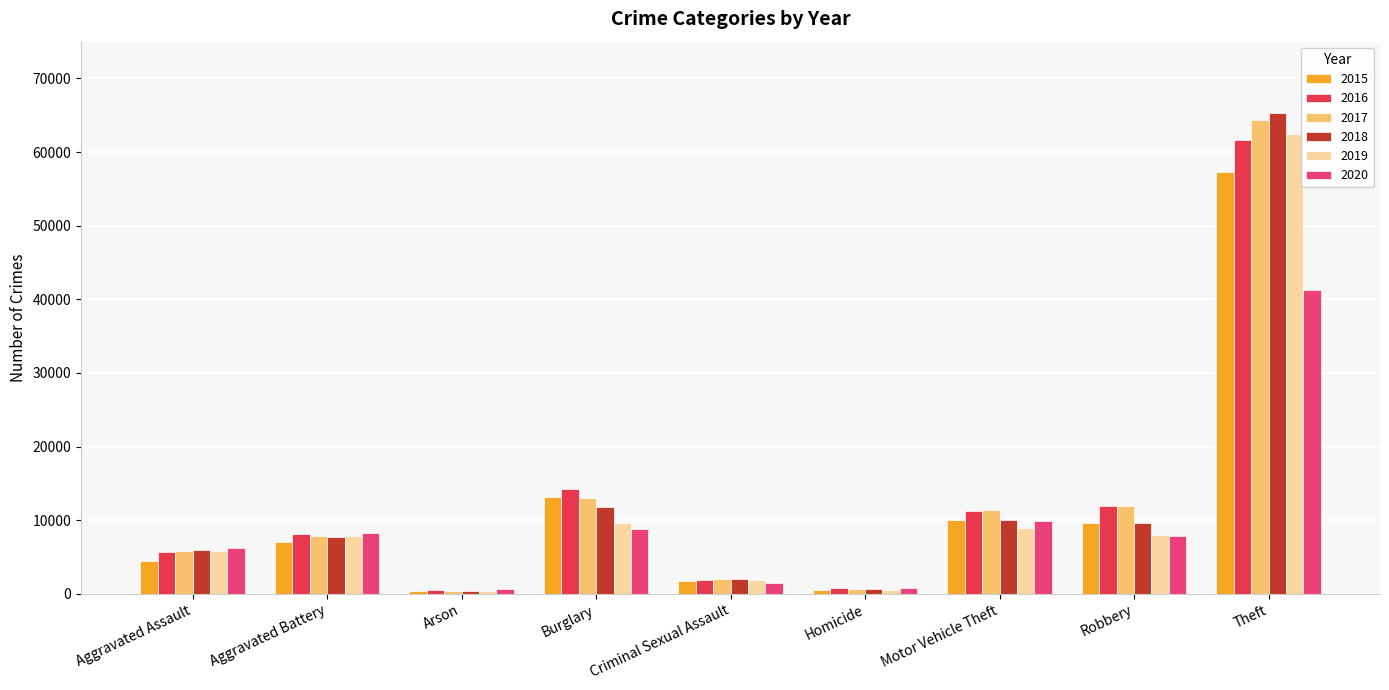

Rank the series by their maximum value, from lowest to highest.

2020, 2015, 2016, 2019, 2017, 2018